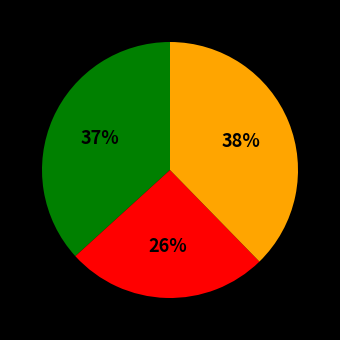

To the nearest percent, what is the average slice percentage?

33%